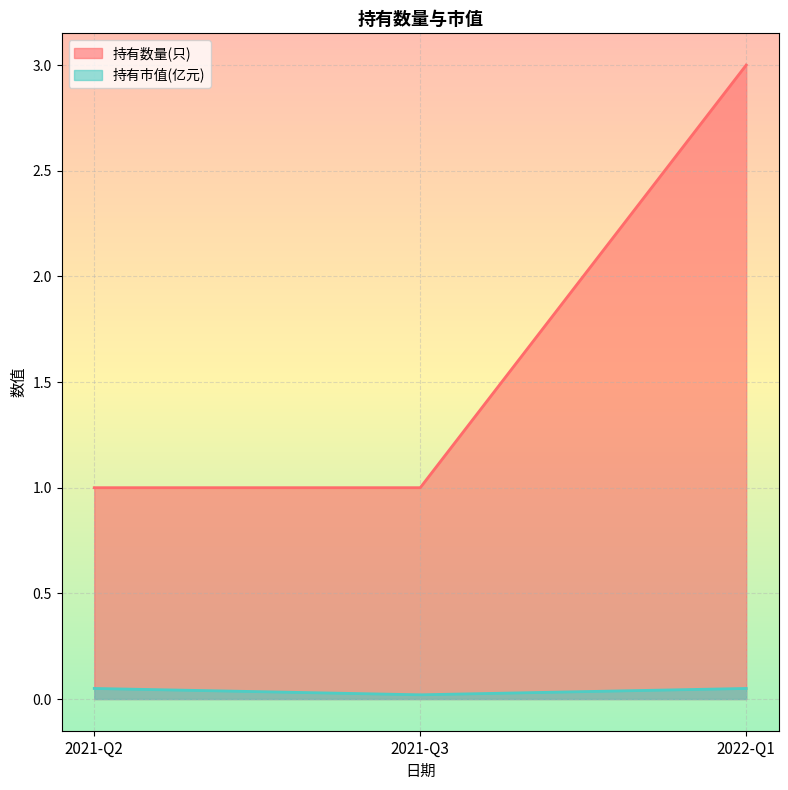

Reading right to left, extract all data points from this chart.

持有数量(只): 3.0	1.0	1.0
持有市值(亿元): 0.1	0.0	0.1